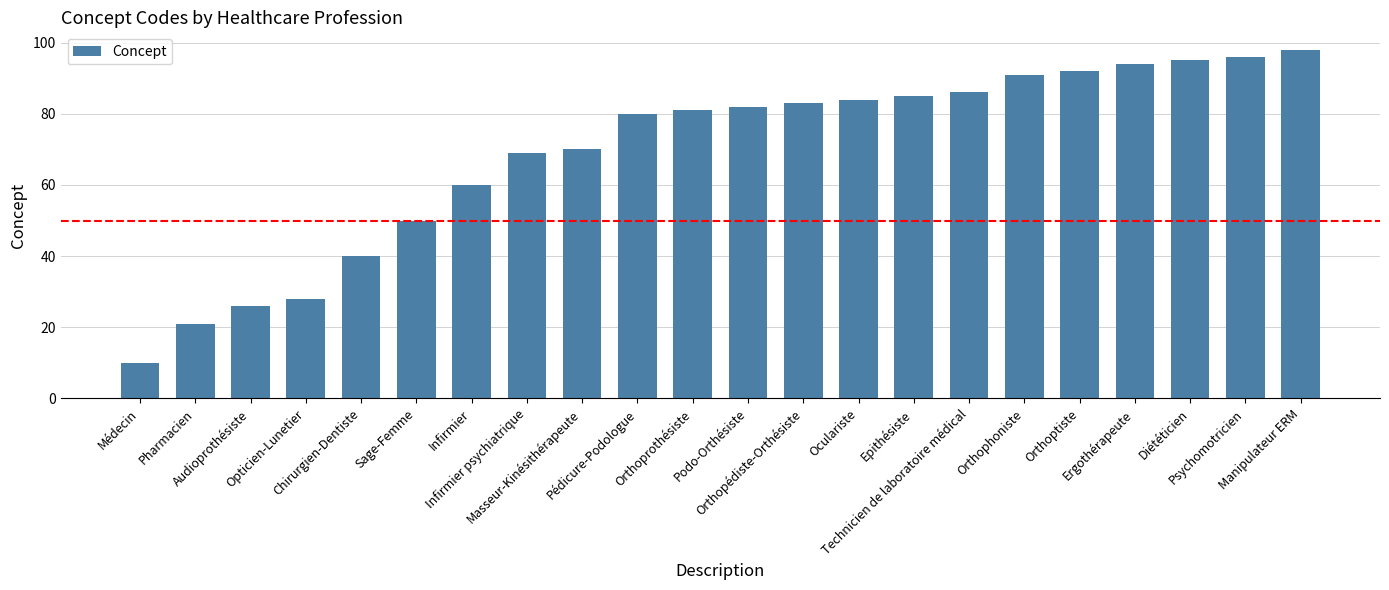

Approximately how many times larger is the value at Ergothérapeute compared to Orthoptiste?

1.0